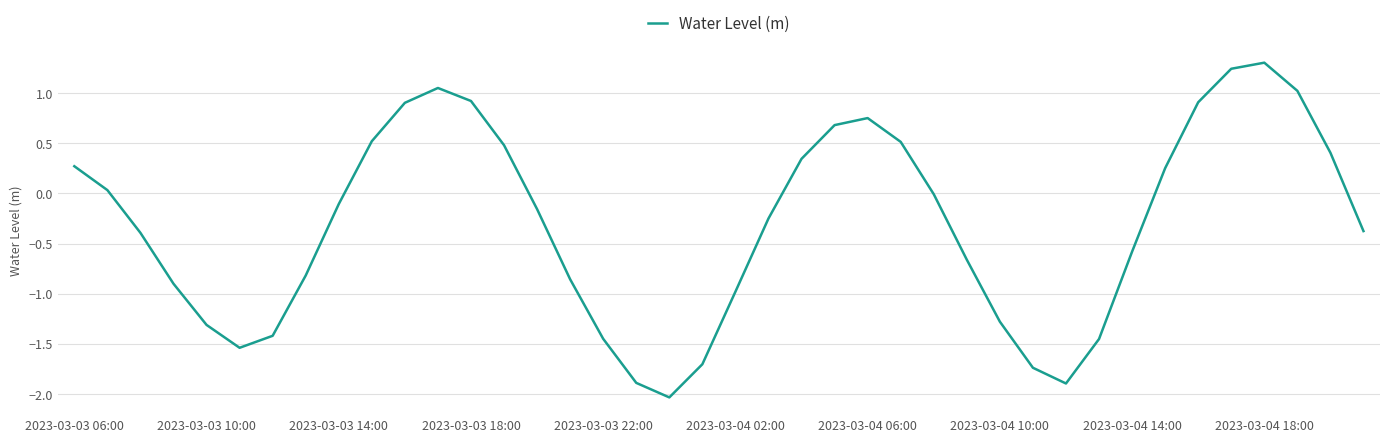

What is the difference between the maximum and minimum values?

3.3